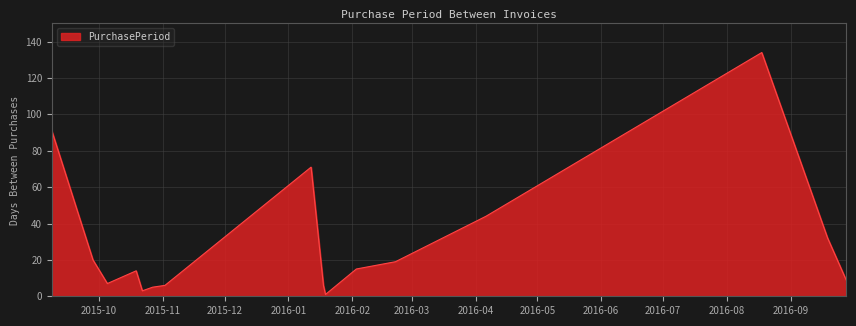

Reading right to left, list all the values displayed in this chart.

9	32	134	44	19	15	1	6	71	6	5	3	14	7	20	91